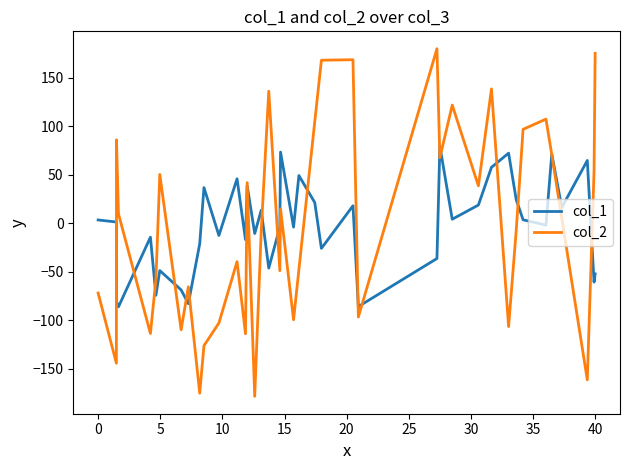

List the series in order of their peak value, highest first.

col_2, col_1